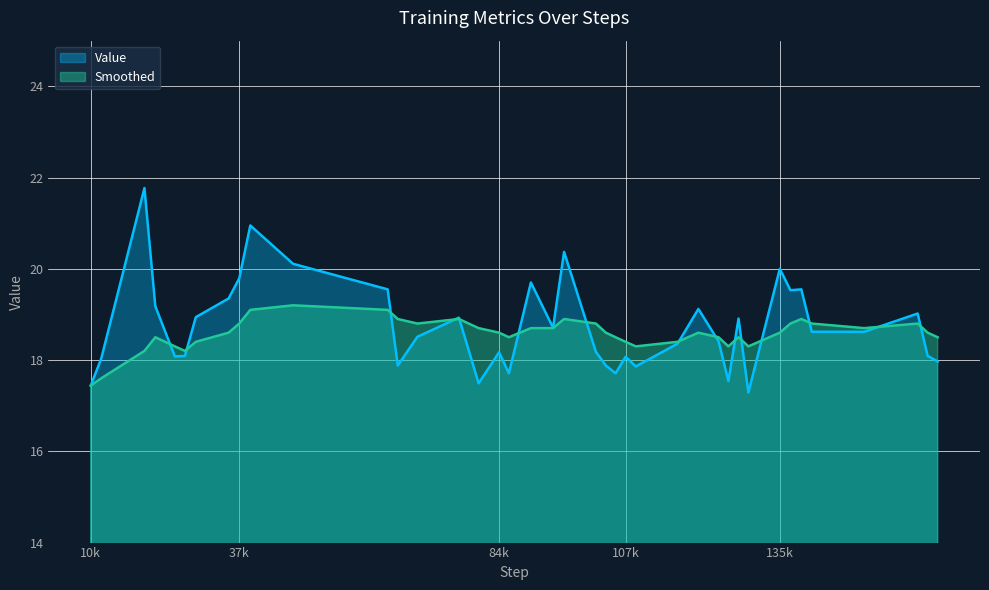

How many times do Smoothed and Value cross each other?

15